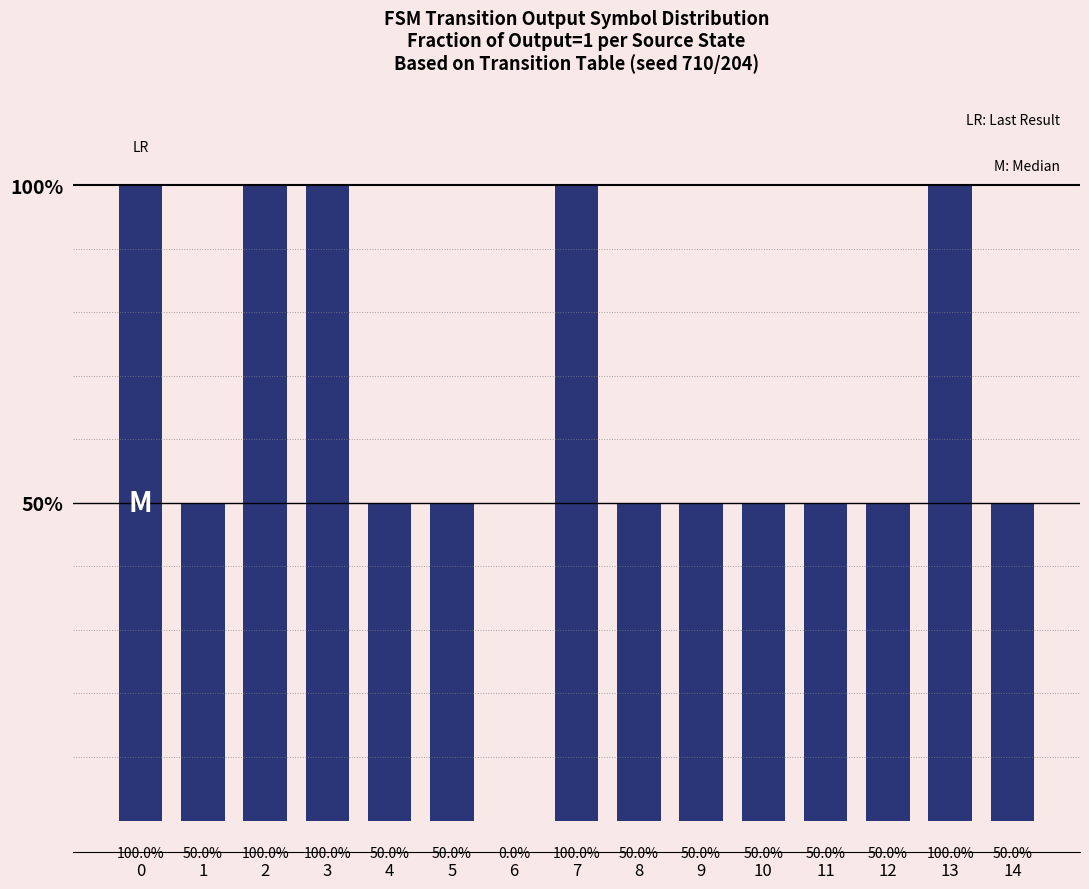

How many values are between 0 and 1?

15